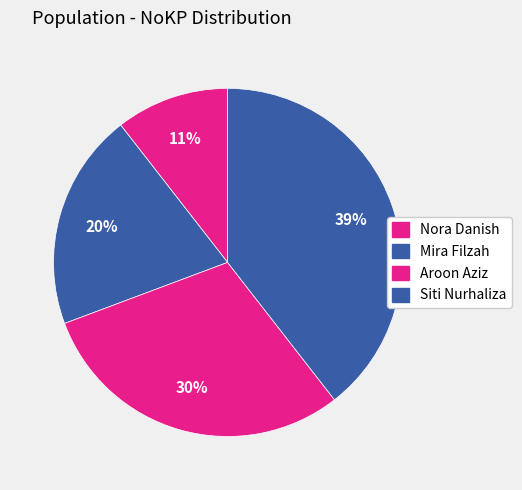

To the nearest percent, what is the combined percentage of Aroon Aziz and Nora Danish?

40%